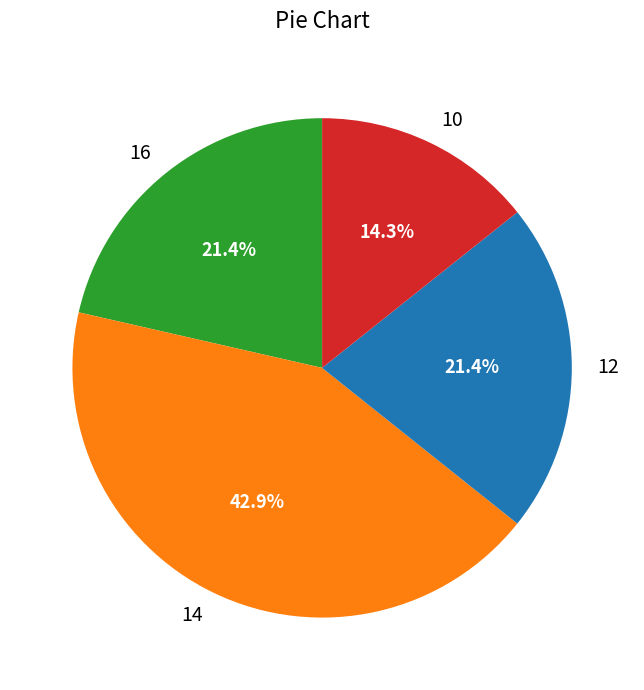

Does any single category account for the majority?

No